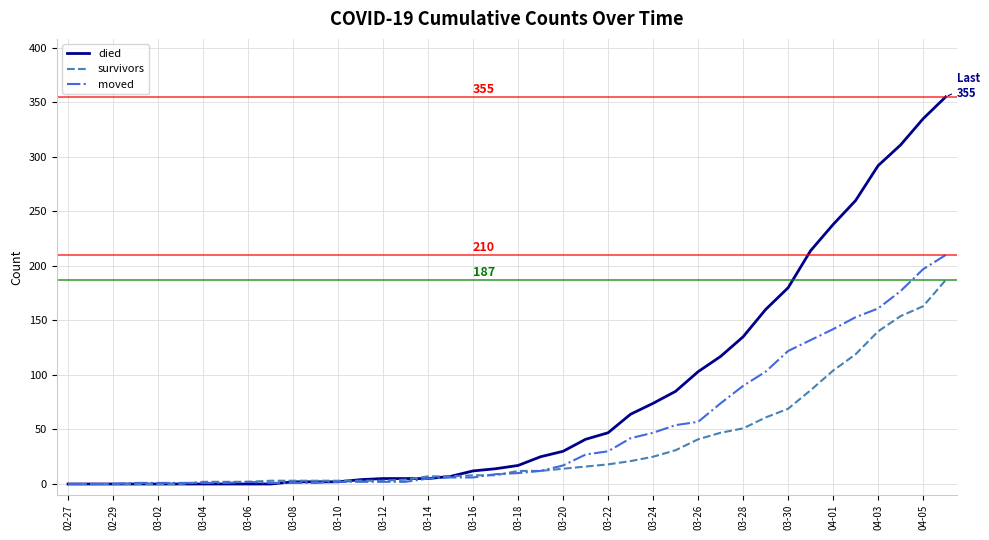

What is the maximum value for moved?

210